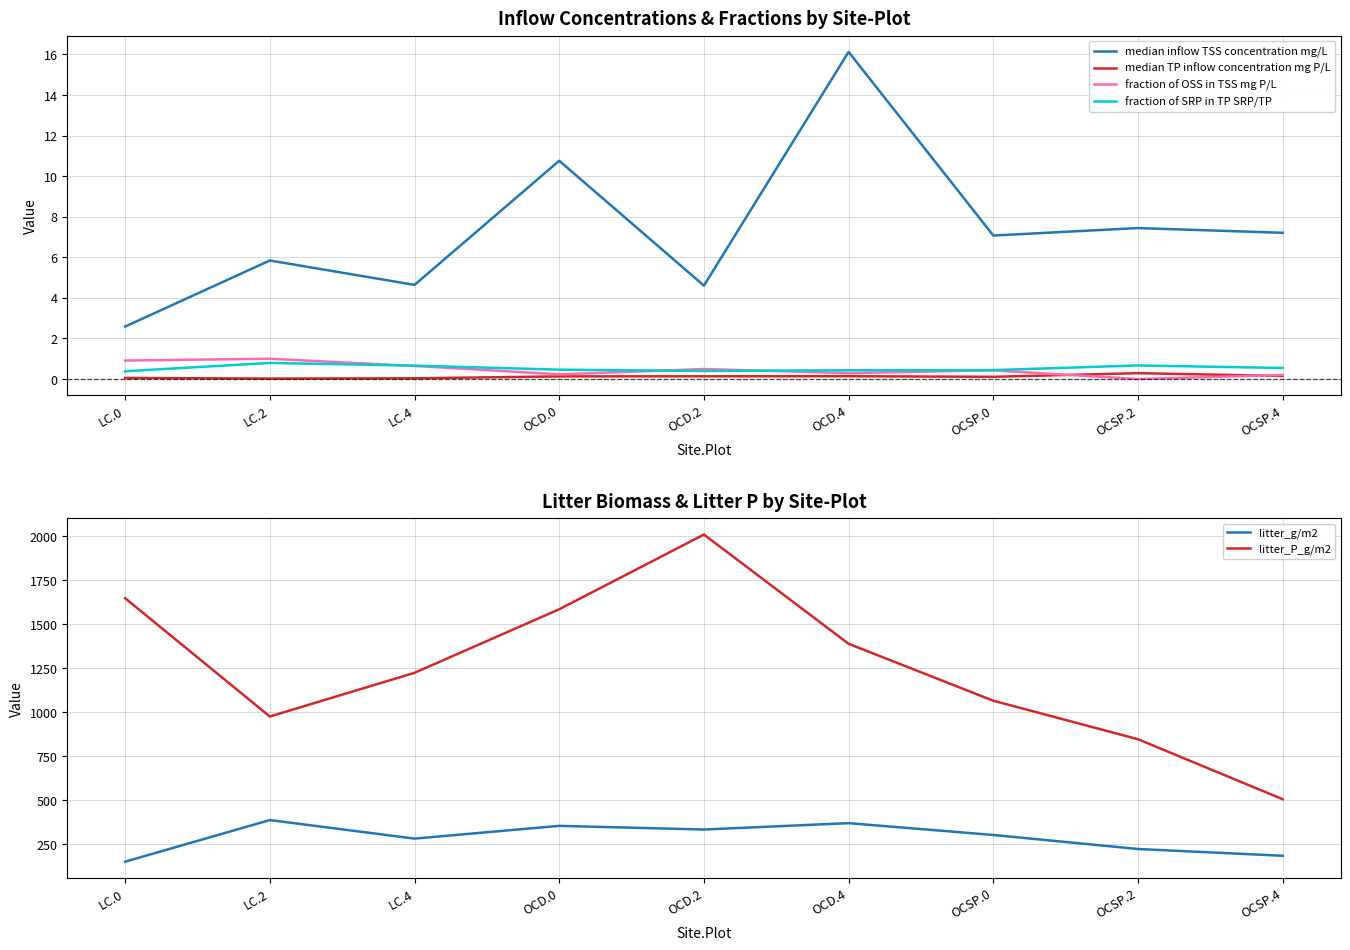

What is the difference between the highest and lowest values at OCD.2?

2007.8